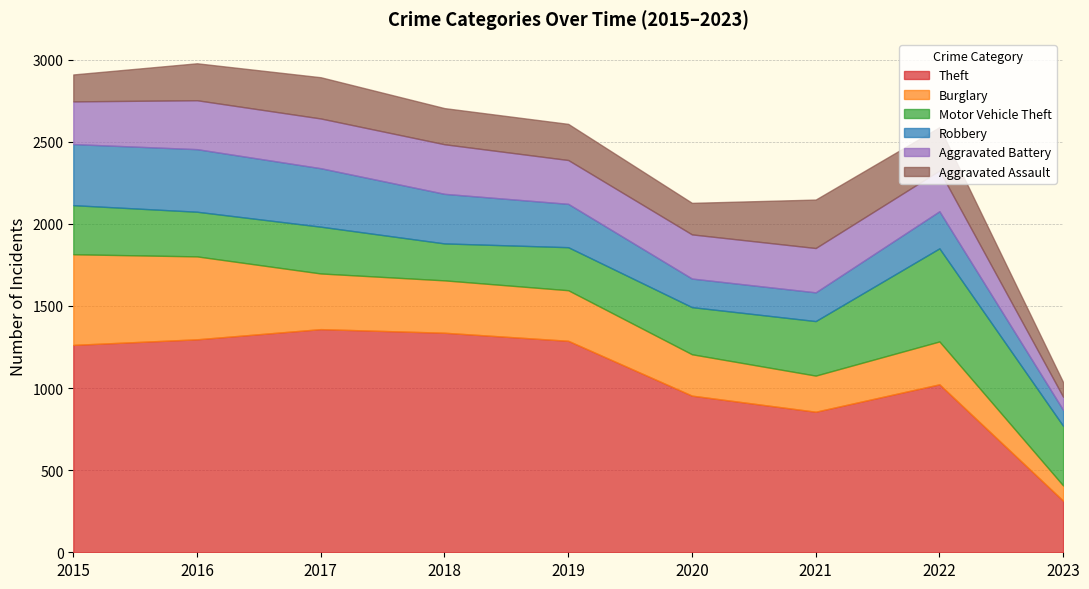

Where is Aggravated Assault nearest to the value 192?

2020